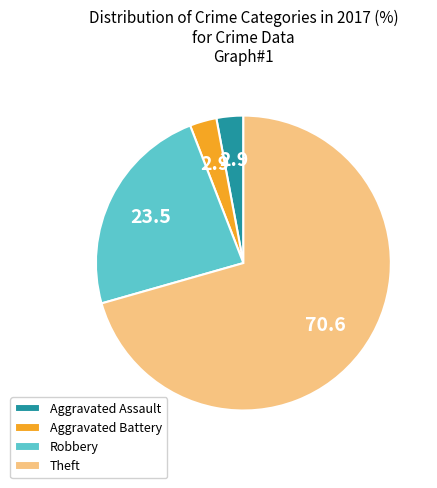

Is it true that Robbery is 30% of the pie?

False